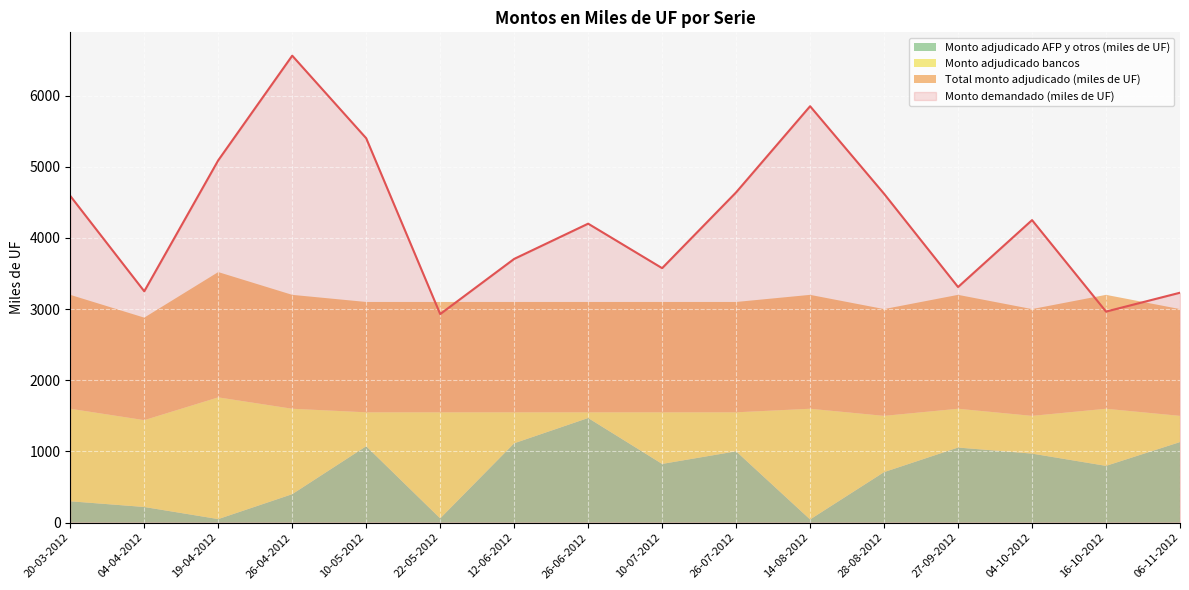

Which series has the largest range (max minus min)?

Monto demandado (miles de UF)